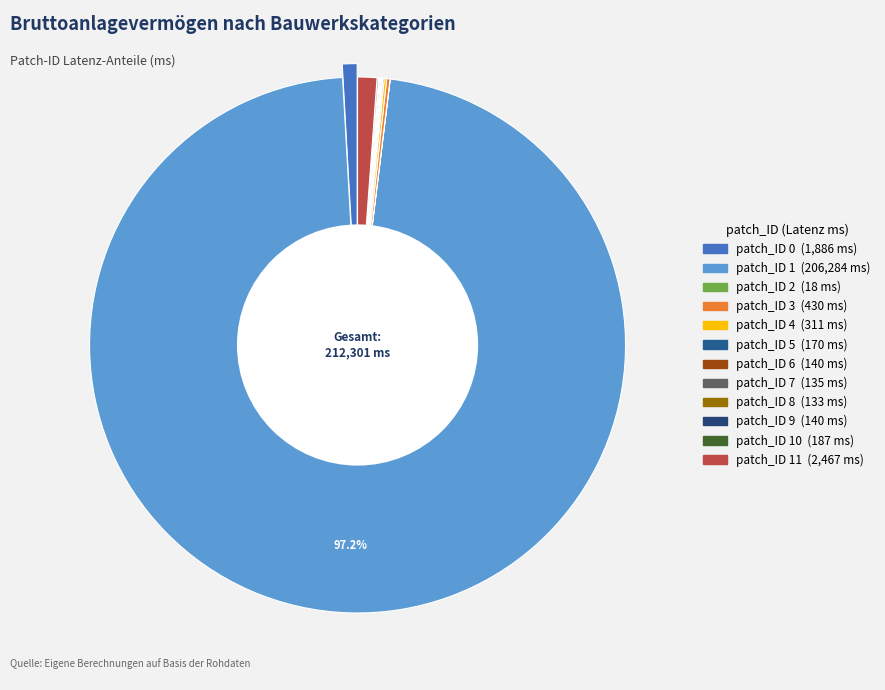

To the nearest percent, what is the difference between the largest and smallest slice percentages?

97%